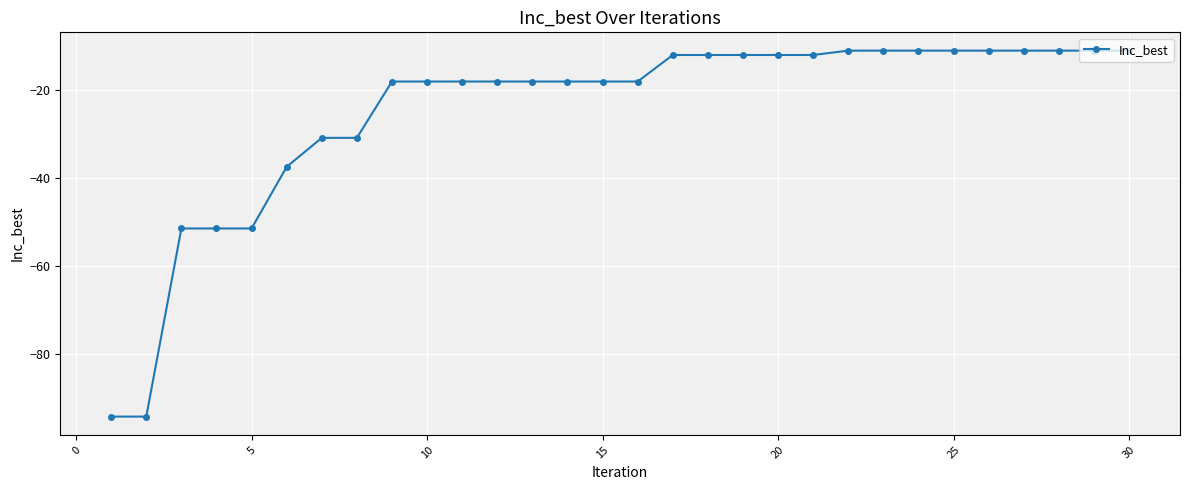

Reading right to left, extract all data points from this chart.

-11.1	-11.1	-11.1	-11.1	-11.1	-11.1	-11.1	-11.1	-11.1	-12.1	-12.1	-12.1	-12.1	-12.1	-18.1	-18.1	-18.1	-18.1	-18.1	-18.1	-18.1	-18.1	-30.9	-30.9	-37.4	-51.4	-51.4	-51.4	-94.1	-94.1